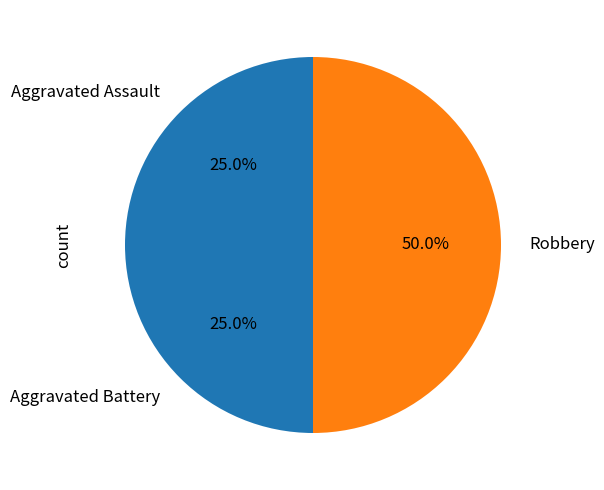

Is it true that Aggravated Battery is 20% of the pie?

False